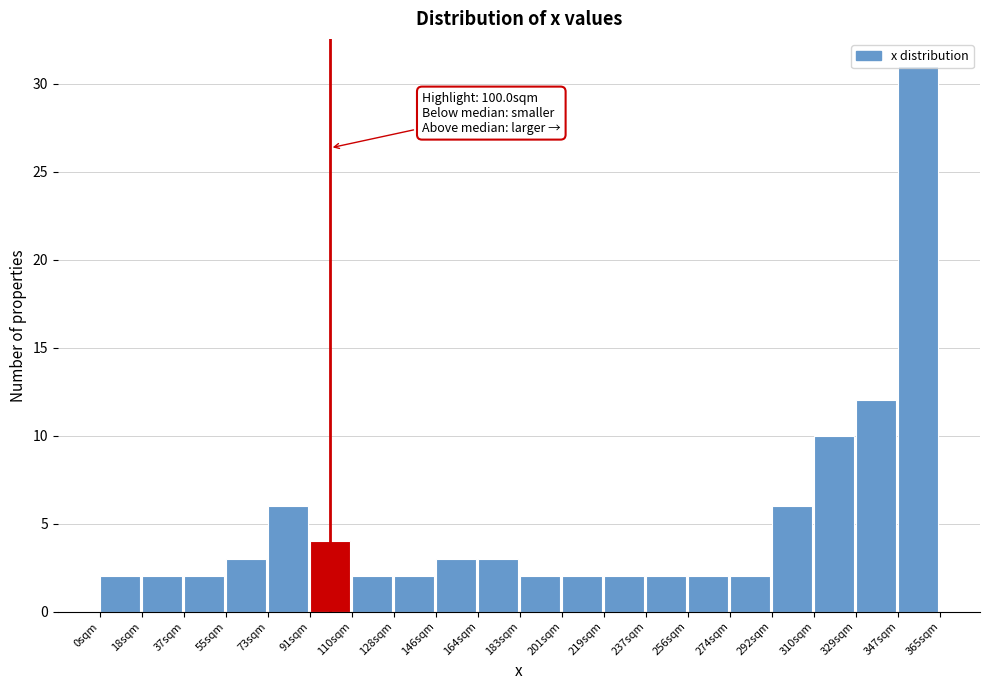

Which range on the x-axis has the tallest bar?

346 to 366